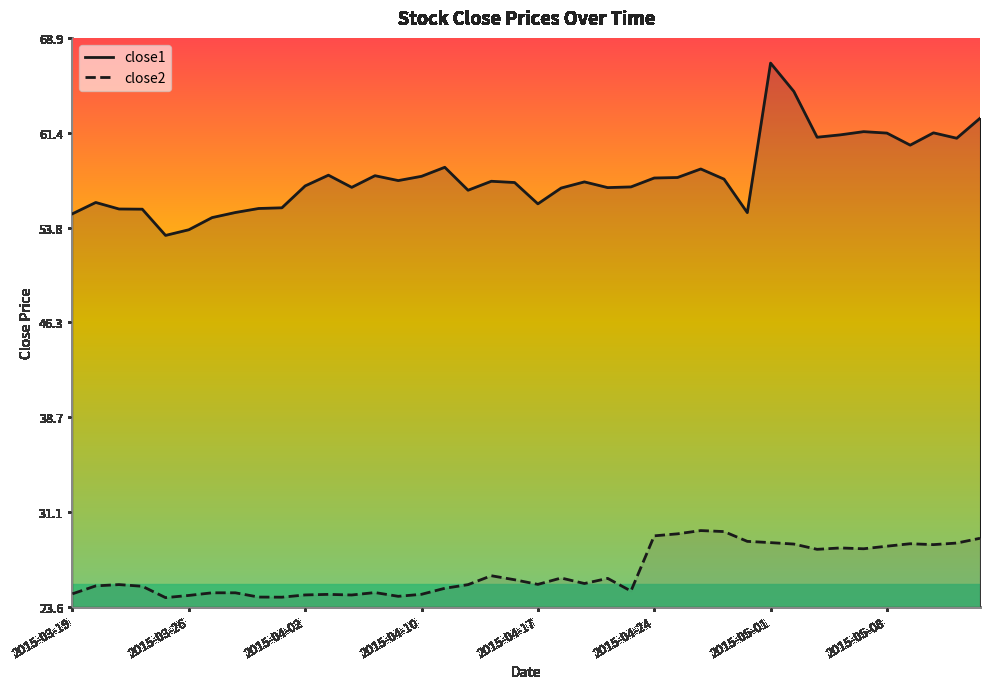

Is it true that close1 equals 16.9 at 13?

False